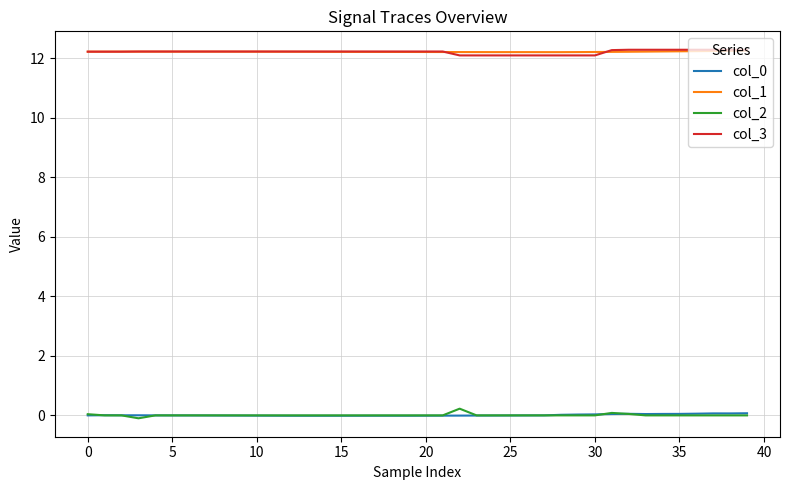

What is the minimum value for col_1?

12.2